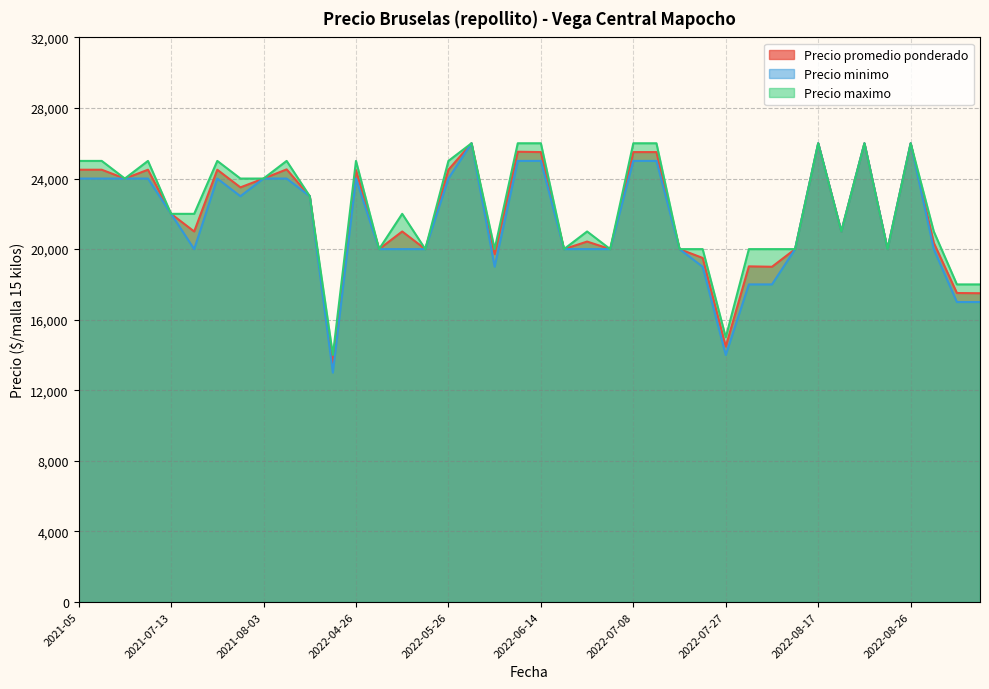

What is the sum of all Precio maximo values?

892000